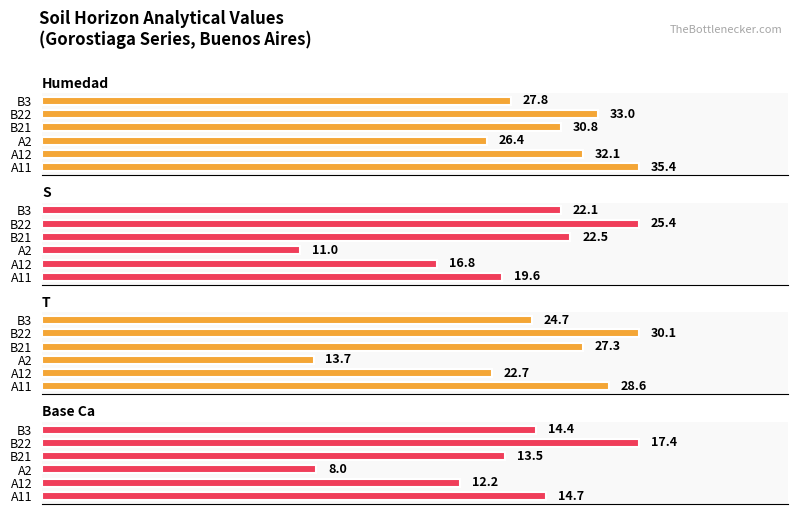

Reading right to left, list all the values displayed in this chart.

analitico_humedad: 27.8	33.0	30.8	26.4	32.1	35.4
analitico_s: 22.1	25.4	22.5	11.0	16.8	19.6
analitico_t: 24.7	30.1	27.3	13.7	22.7	28.6
analitico_base_ca: 14.4	17.4	13.5	8.0	12.2	14.7